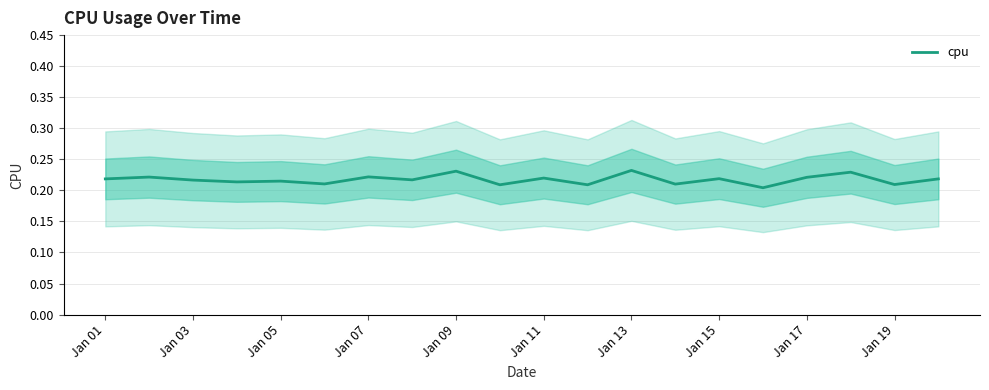

The value of cpu at Jan 03 is 0.1. True or false?

False